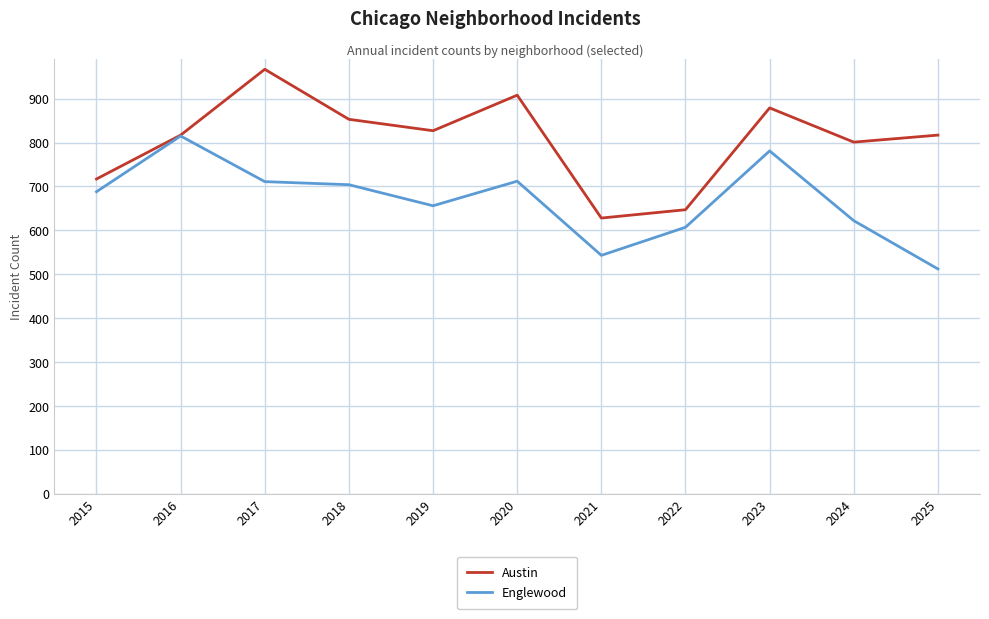

Is the value of Austin at 2015 greater than the value of Englewood at 2016?

No